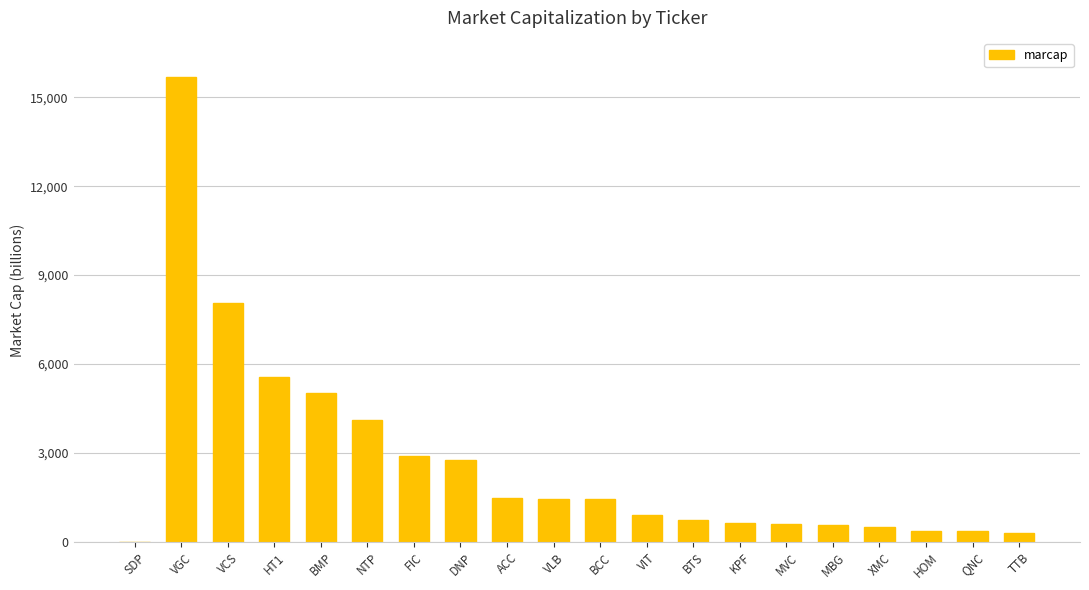

True or false: the data shows 2044 at HT1.

False